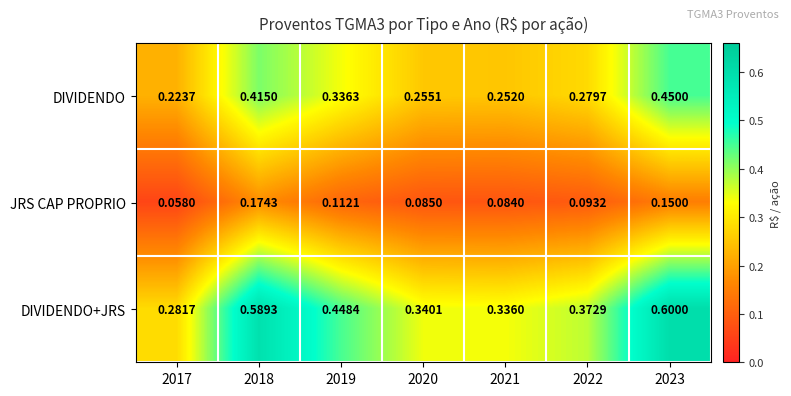

Which series has the largest total across all categories?

DIVIDENDO+JRS